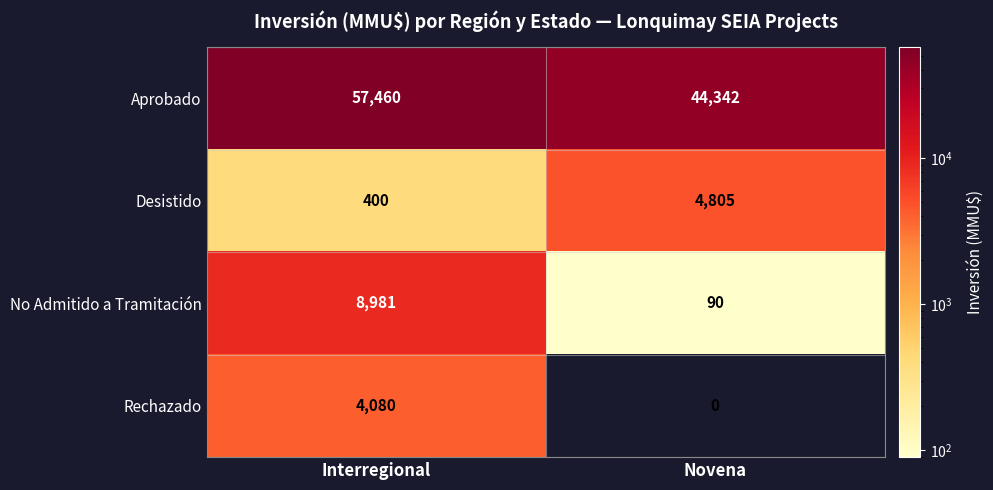

What is the greatest value displayed?

57460